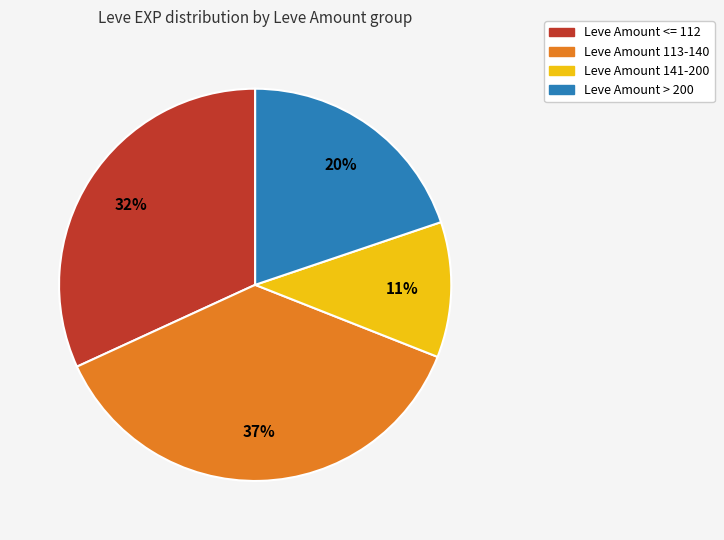

To the nearest percent, what is the average slice percentage?

25%